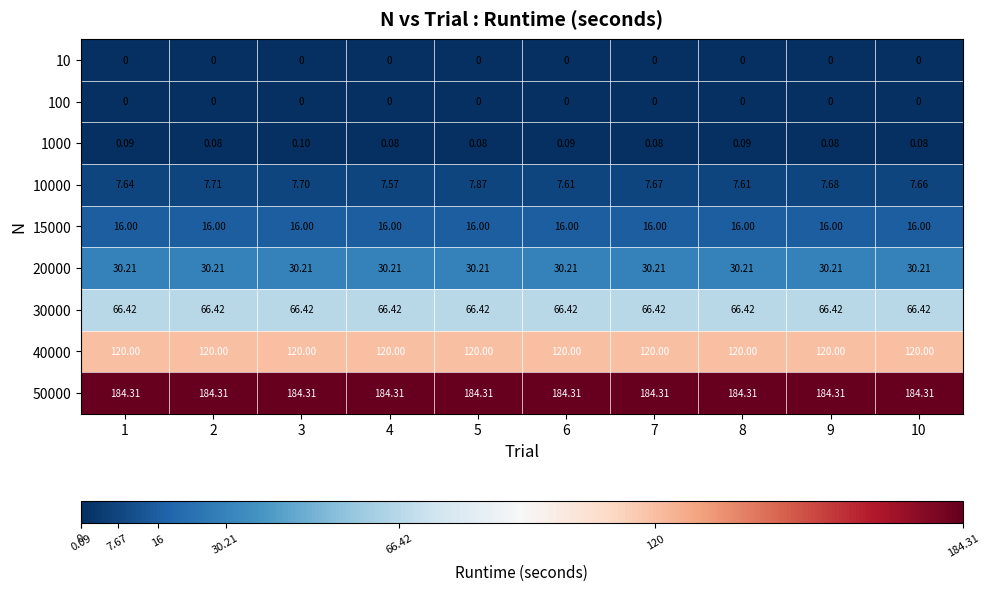

Which series has the largest total across all categories?

50000